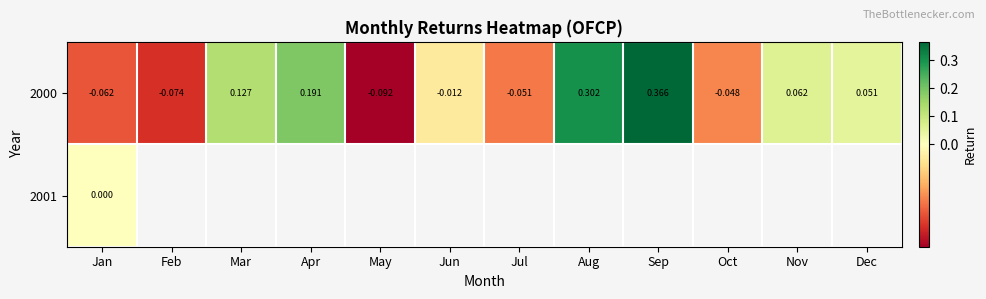

At which label does 2000 first exceed 0?

Mar